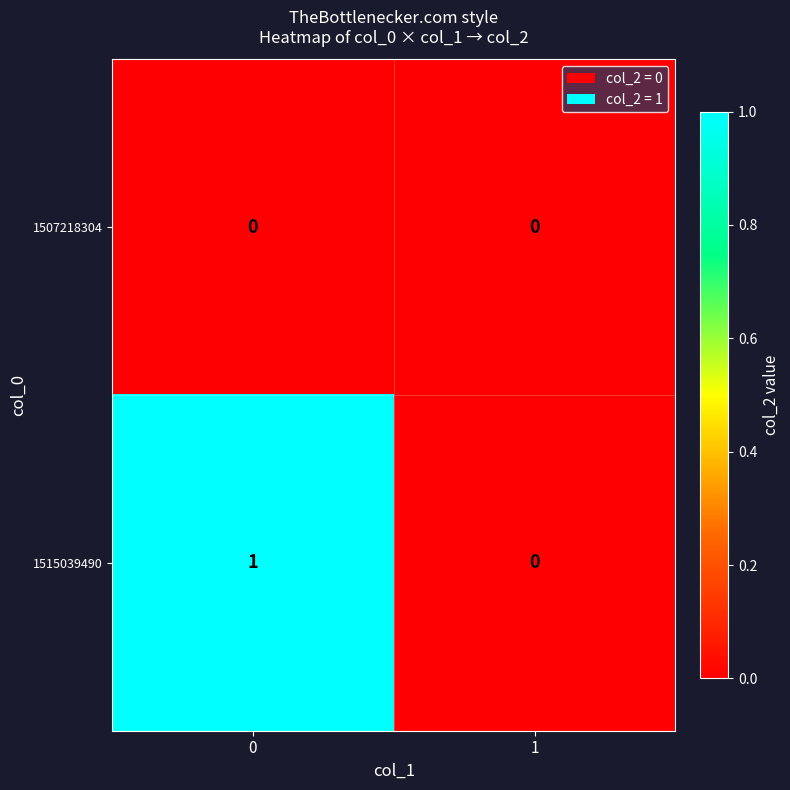

Which series has the widest spread of values?

1515039490